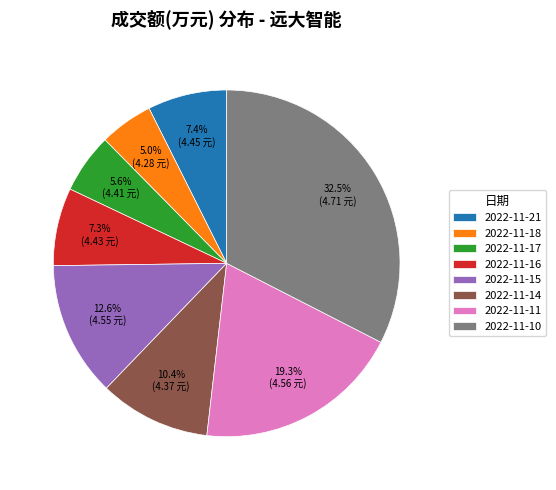

How many segments does this pie chart have?

8